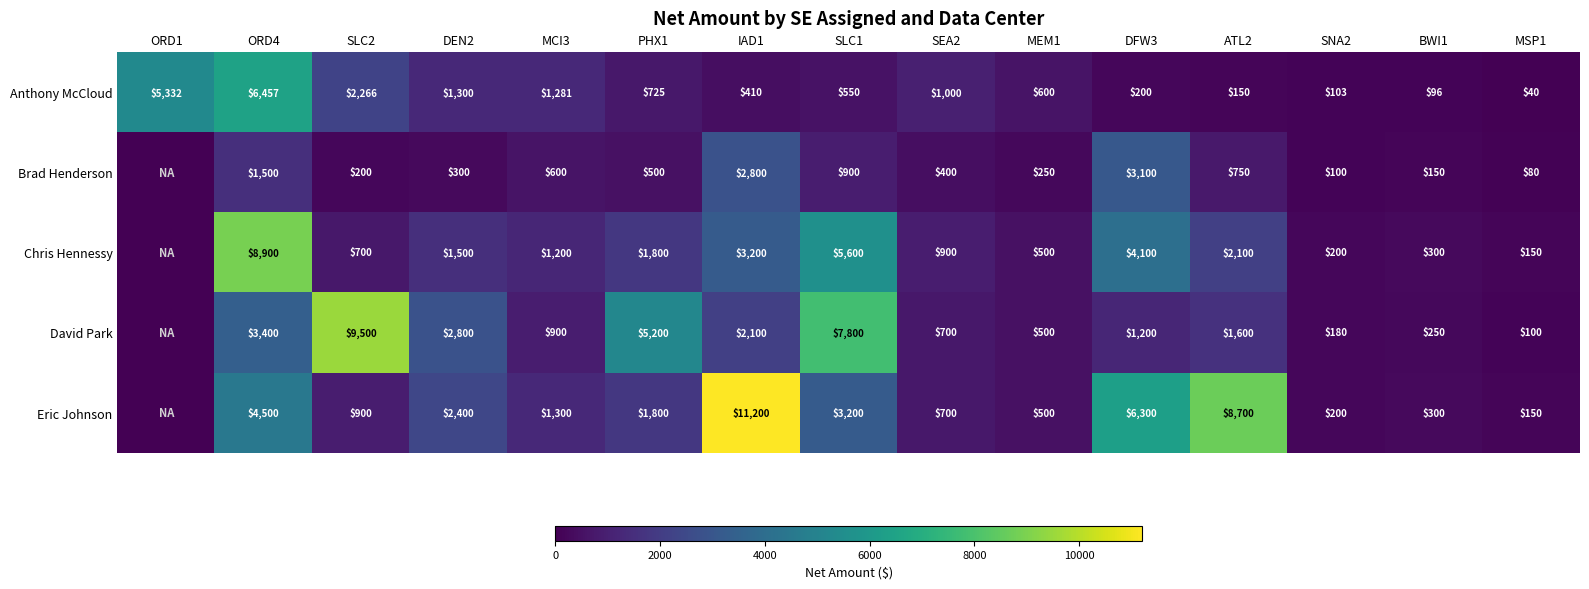

What is the difference between the Brad Henderson values at MEM1 and ORD4?

1250